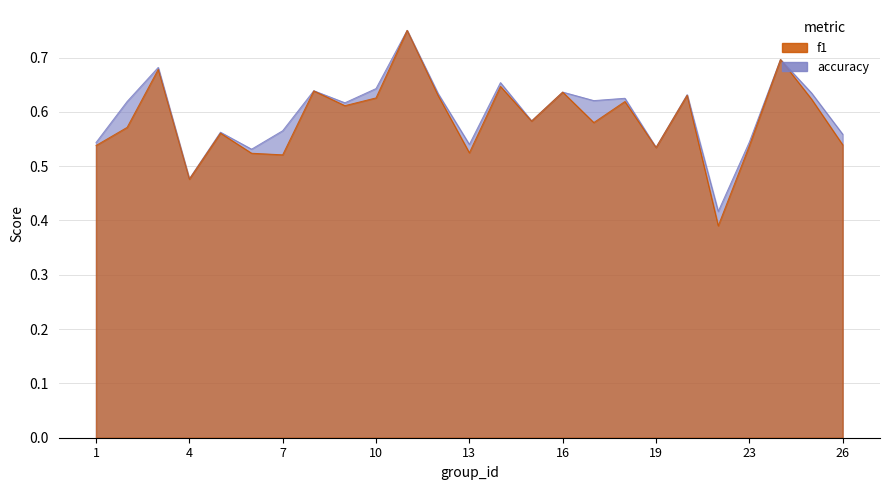

What is the lowest value of the accuracy series?

0.4